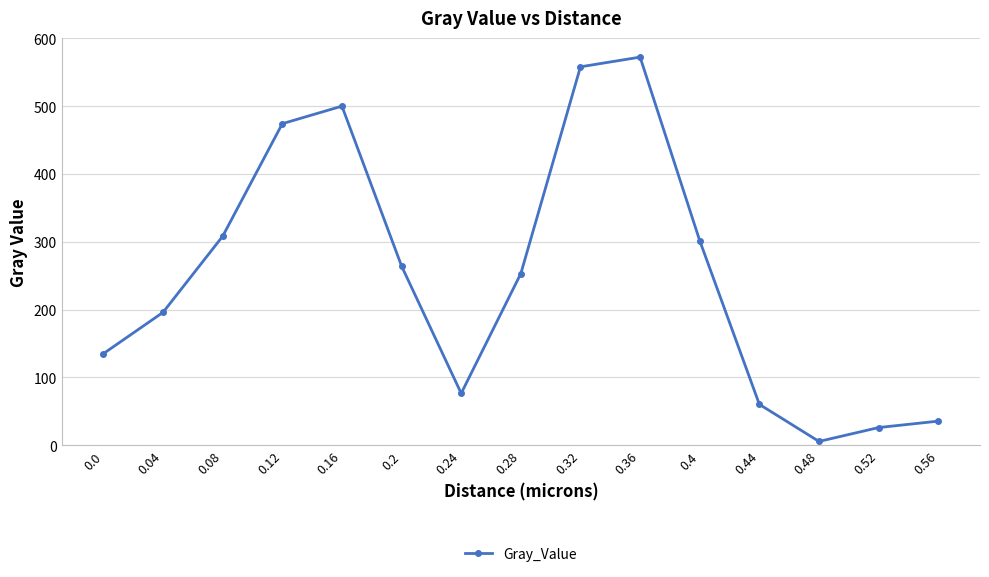

Which category has the highest value across all series?

0.36